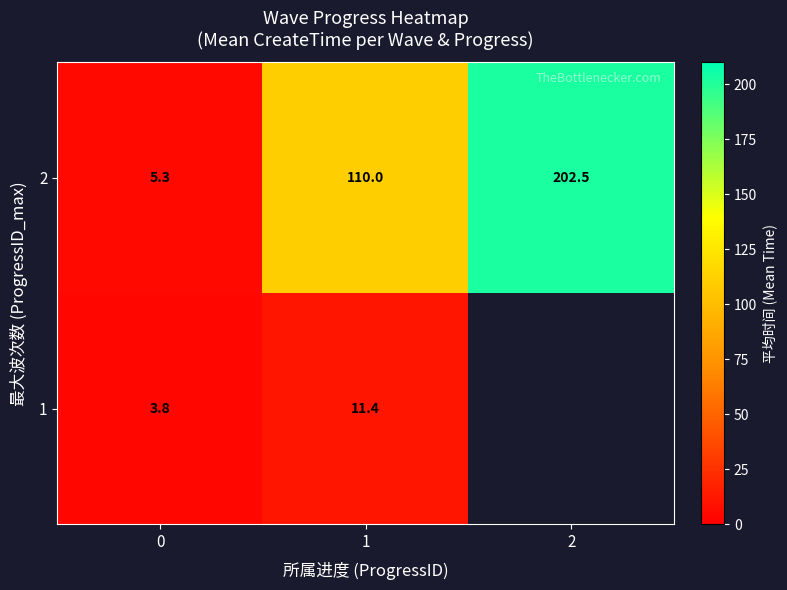

What is the difference between the 2 values at 1 and 2?

92.5